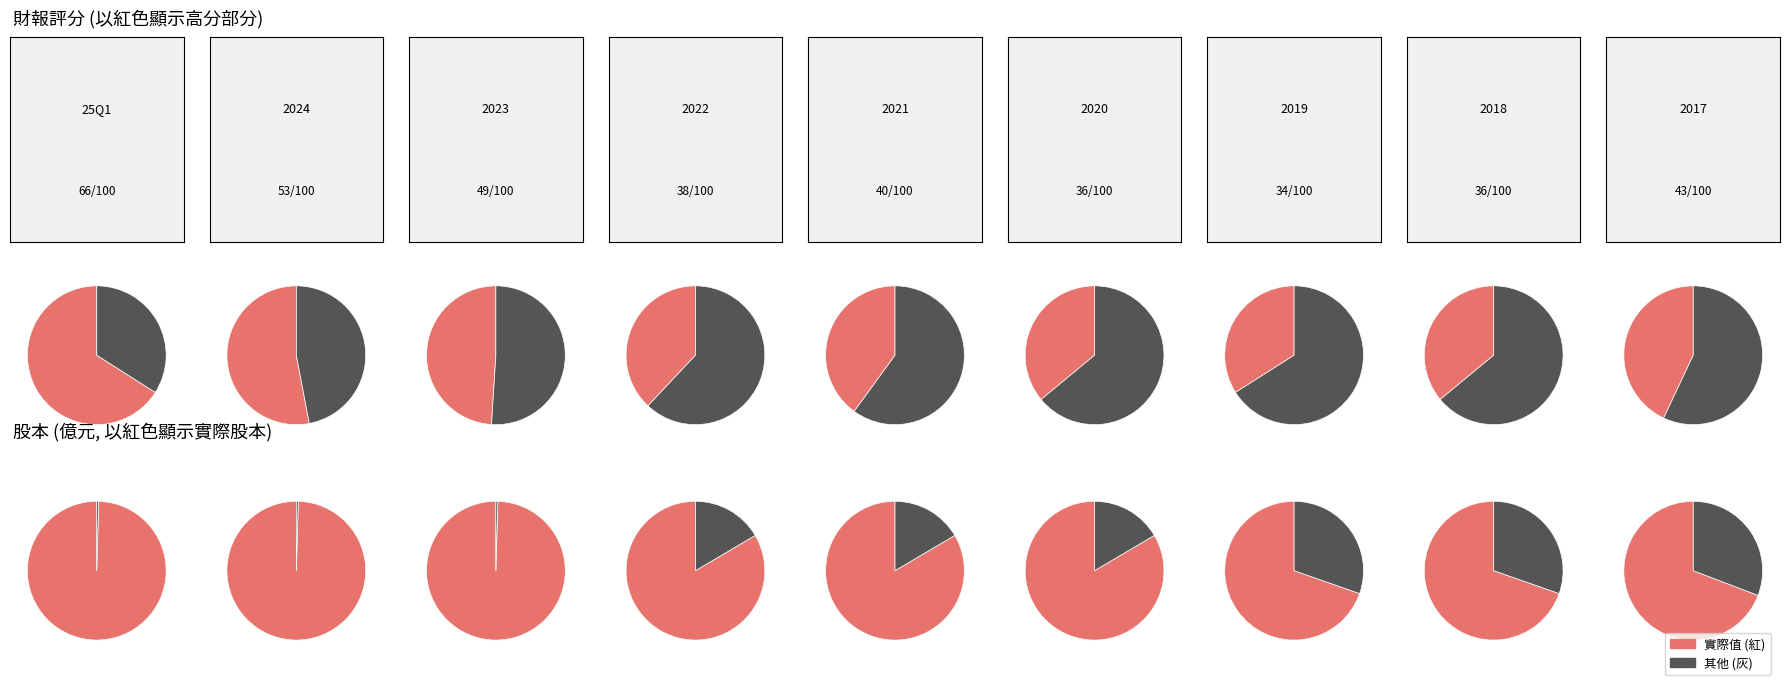

To the nearest percent, what is the difference between the largest and smallest slice percentages?

3%